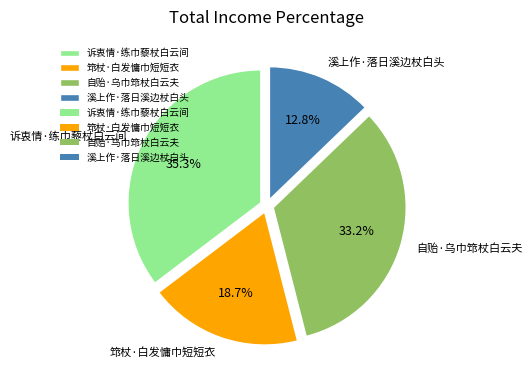

The 筇杖·白发慵巾短短衣 slice represents 19% of the pie. True or false?

True